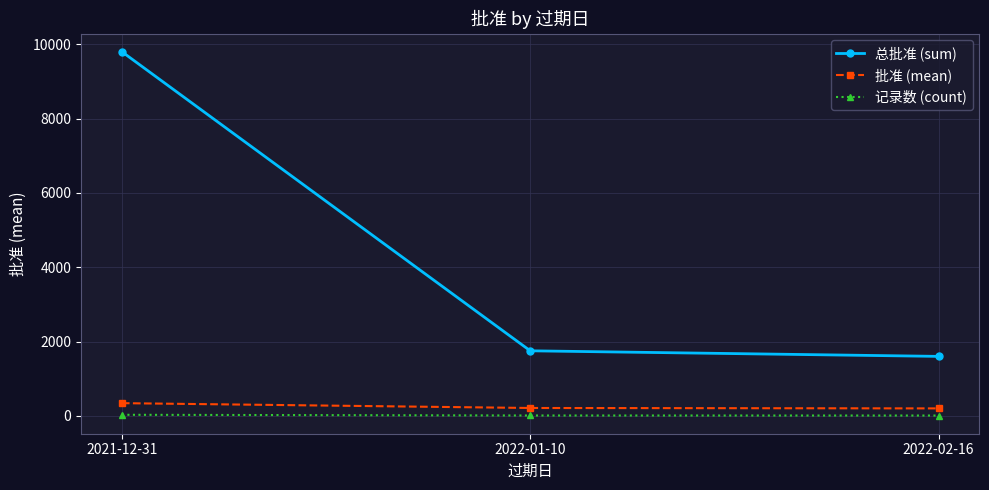

What is the difference between the second highest and minimum values in the 批准 (mean) series?

11.1